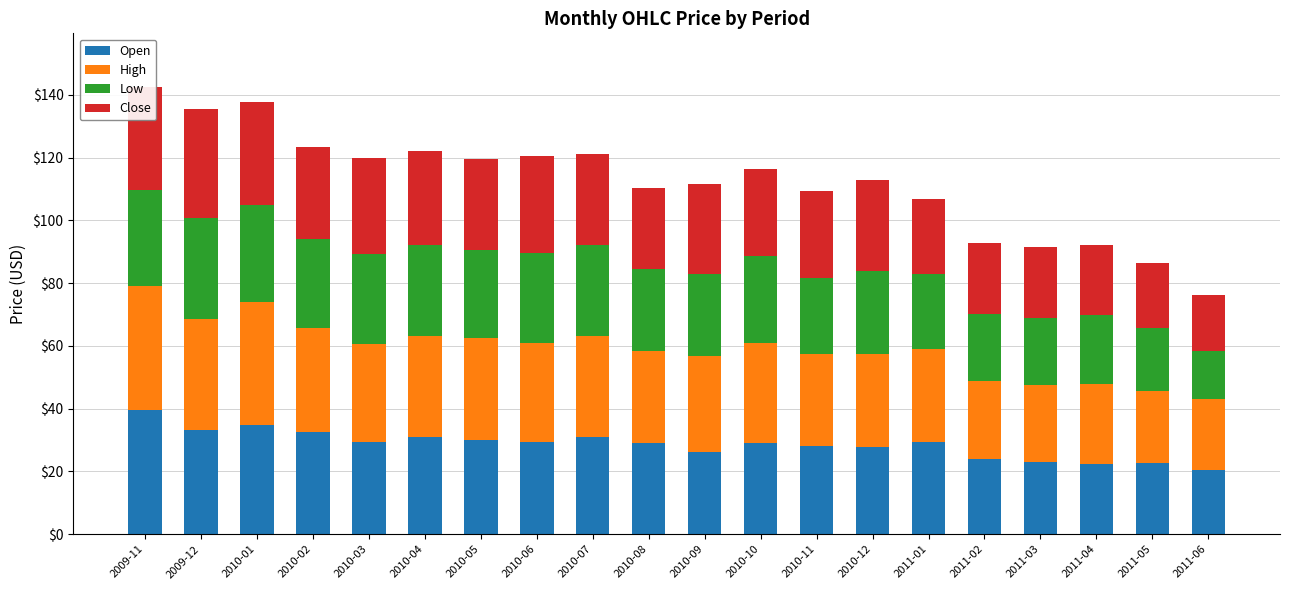

What are all the series names shown in the legend?

Open, High, Low, Close